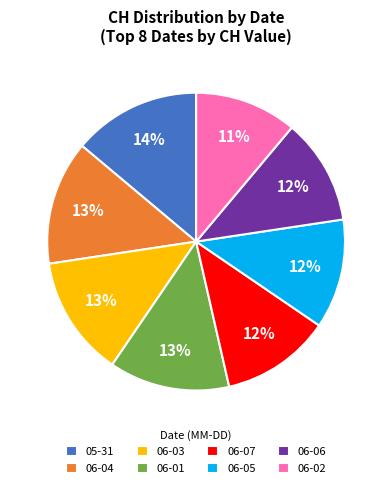

What percentage is the 06-04 slice, to the nearest percent?

13%